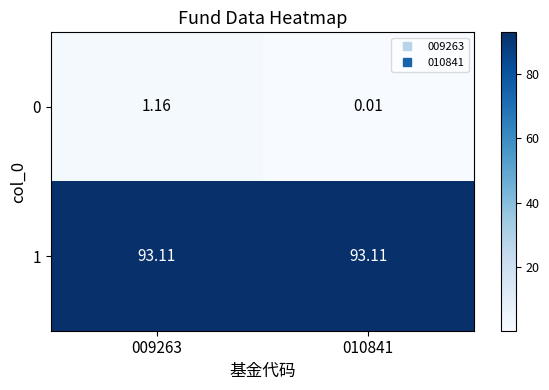

Is the value of 1 at 009263 greater than the value of 0 at 009263?

Yes